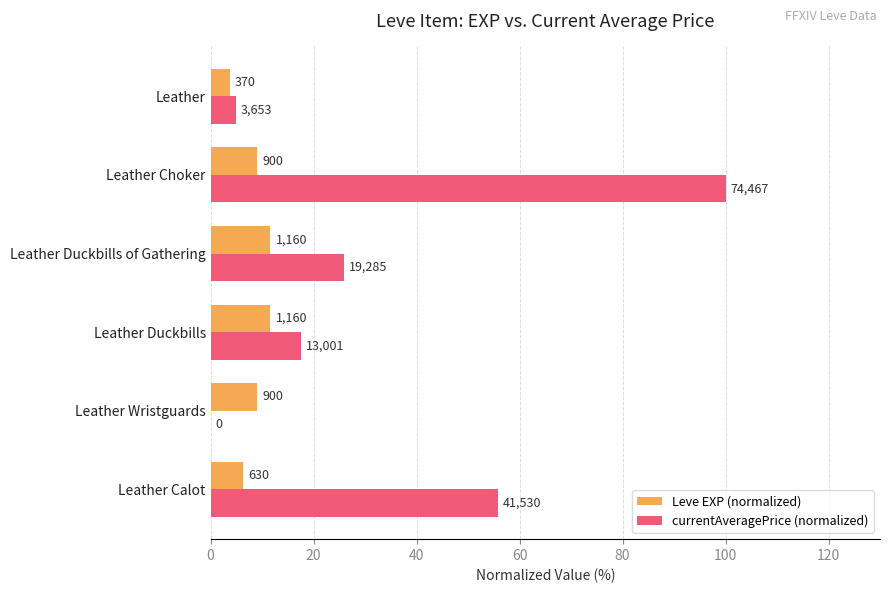

What are all the series names shown in the legend?

Leve EXP (normalized), currentAveragePrice (normalized)